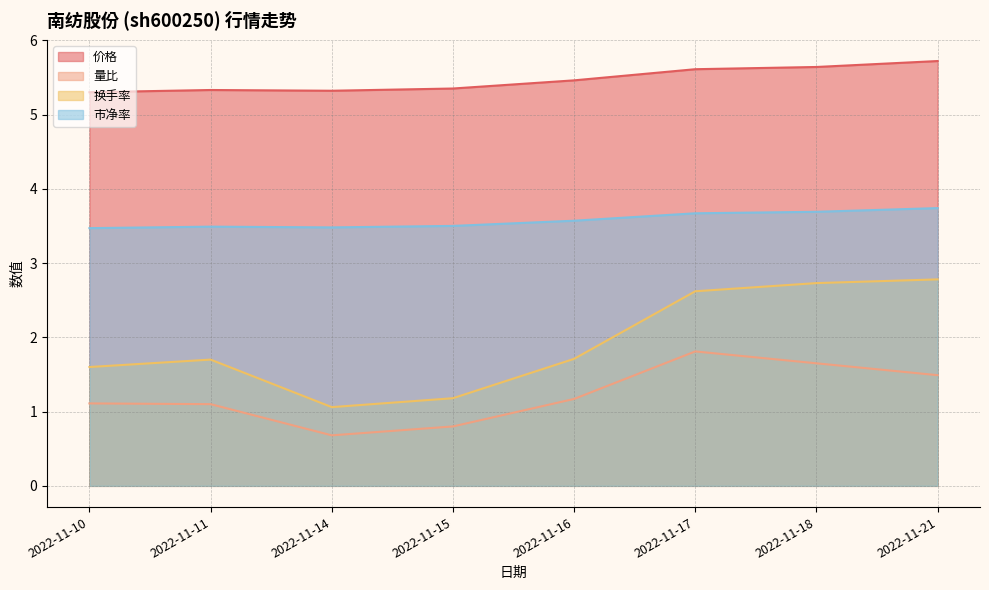

True or false: 市净率 and 价格 cross at least once.

False